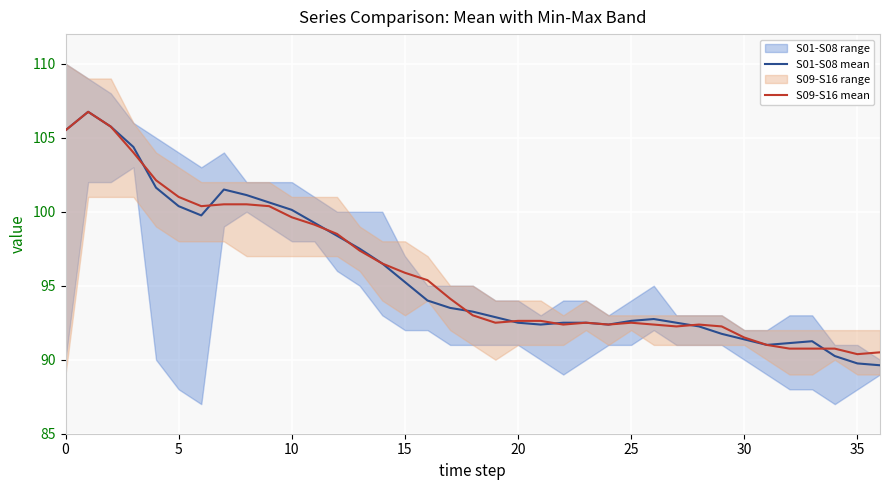

What is the value of the S01-S08 mean point at the 27th from the left?

92.8